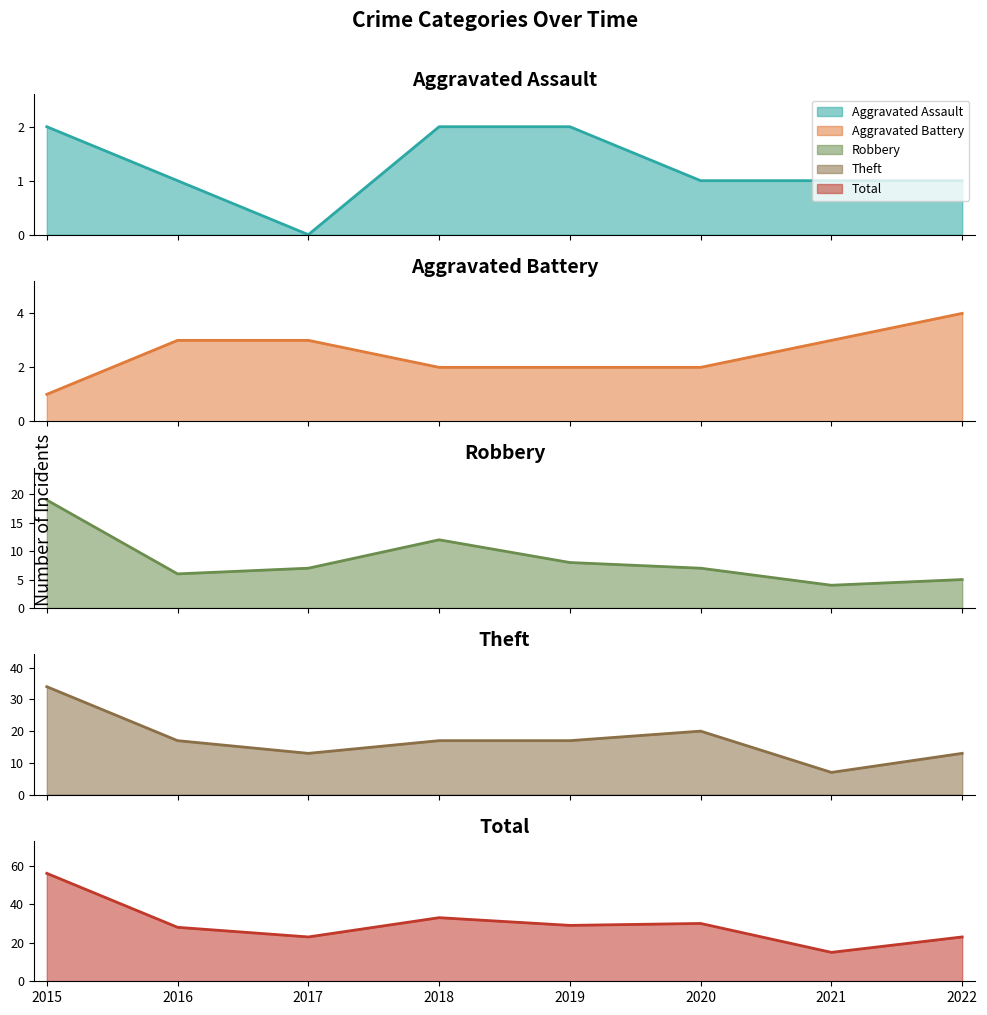

True or false: Robbery line and Theft line intersect in this chart.

False